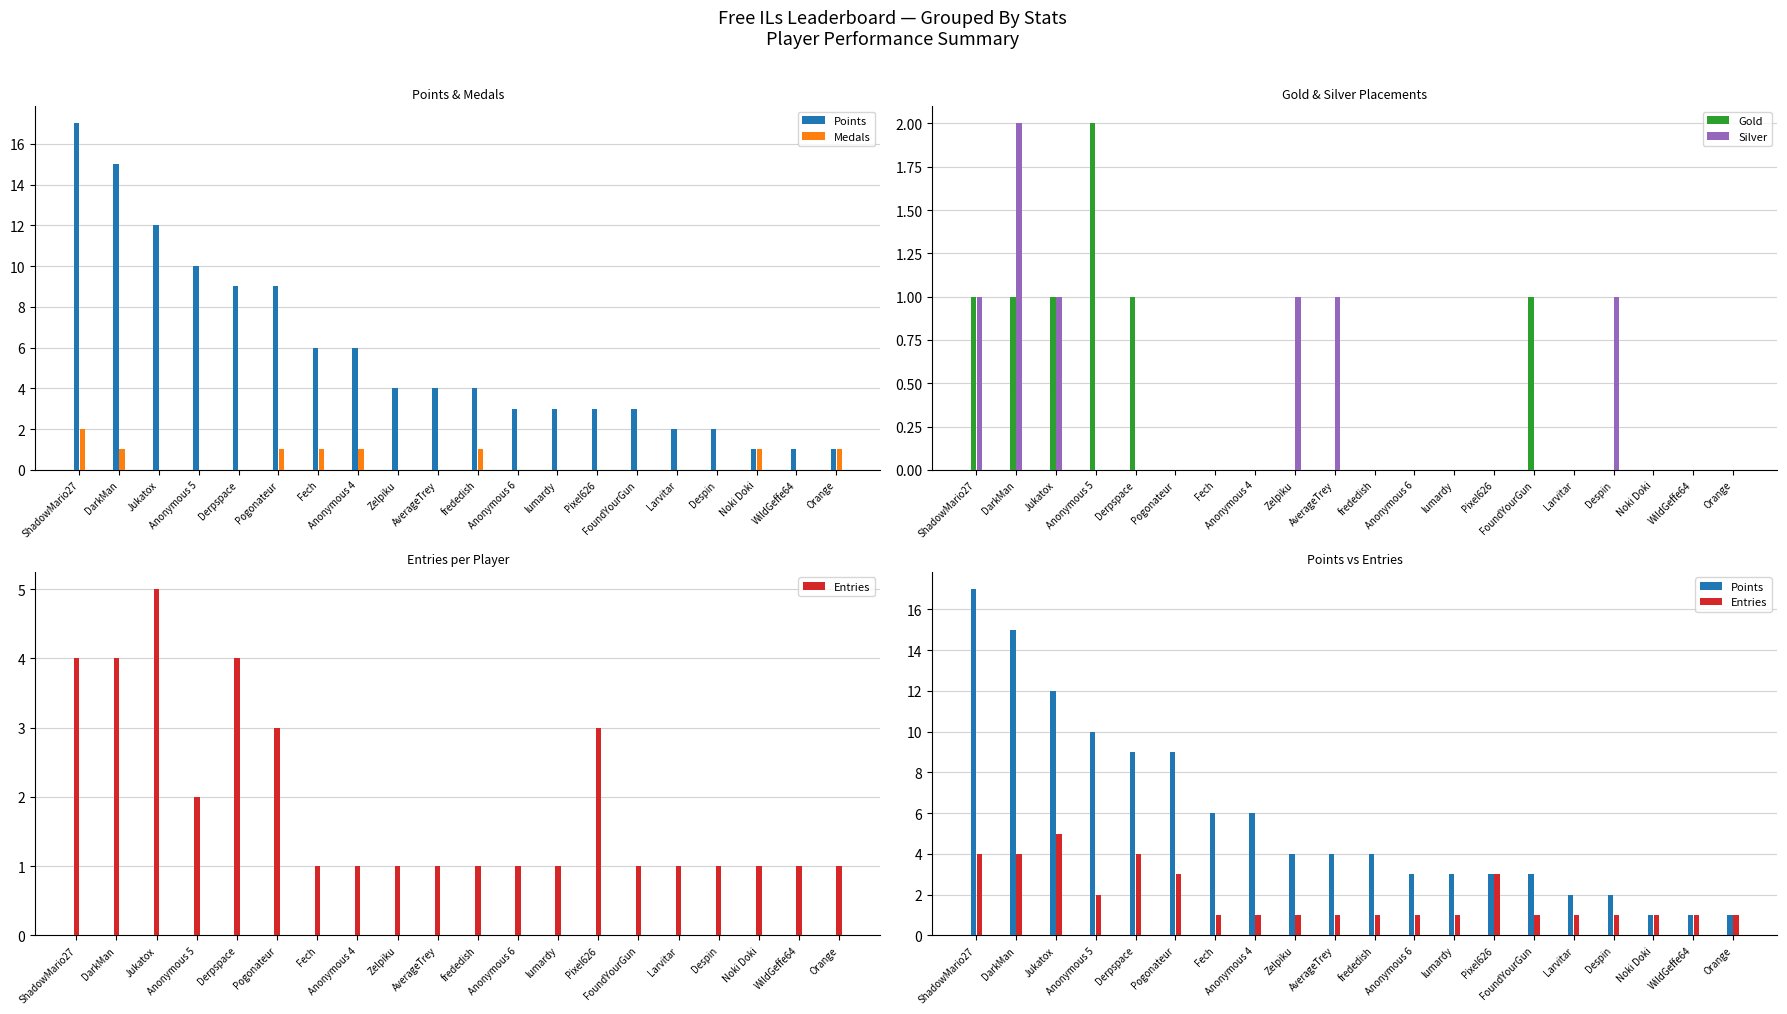

What is the value of the Entries bar at the 2nd from the left?

4